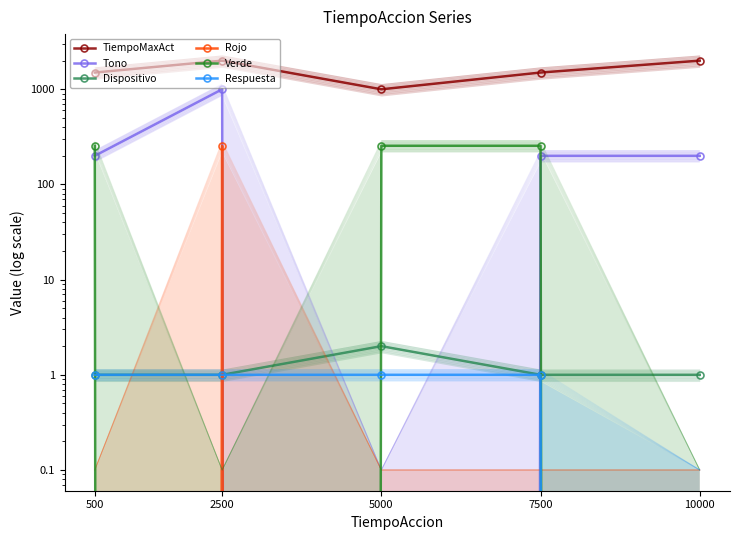

True or false: Dispositivo and TiempoMaxAct intersect in this chart.

False